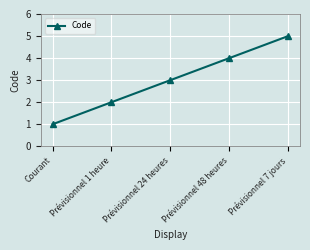

True or false: the data shows 5 at Prévisionnel 7 jours.

True